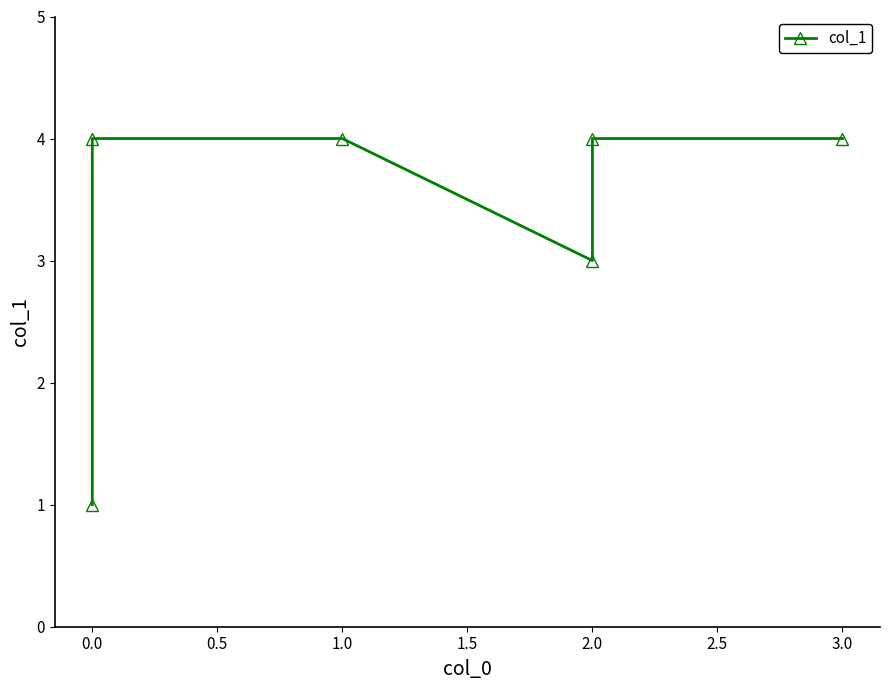

How many lines are shown in the chart?

1